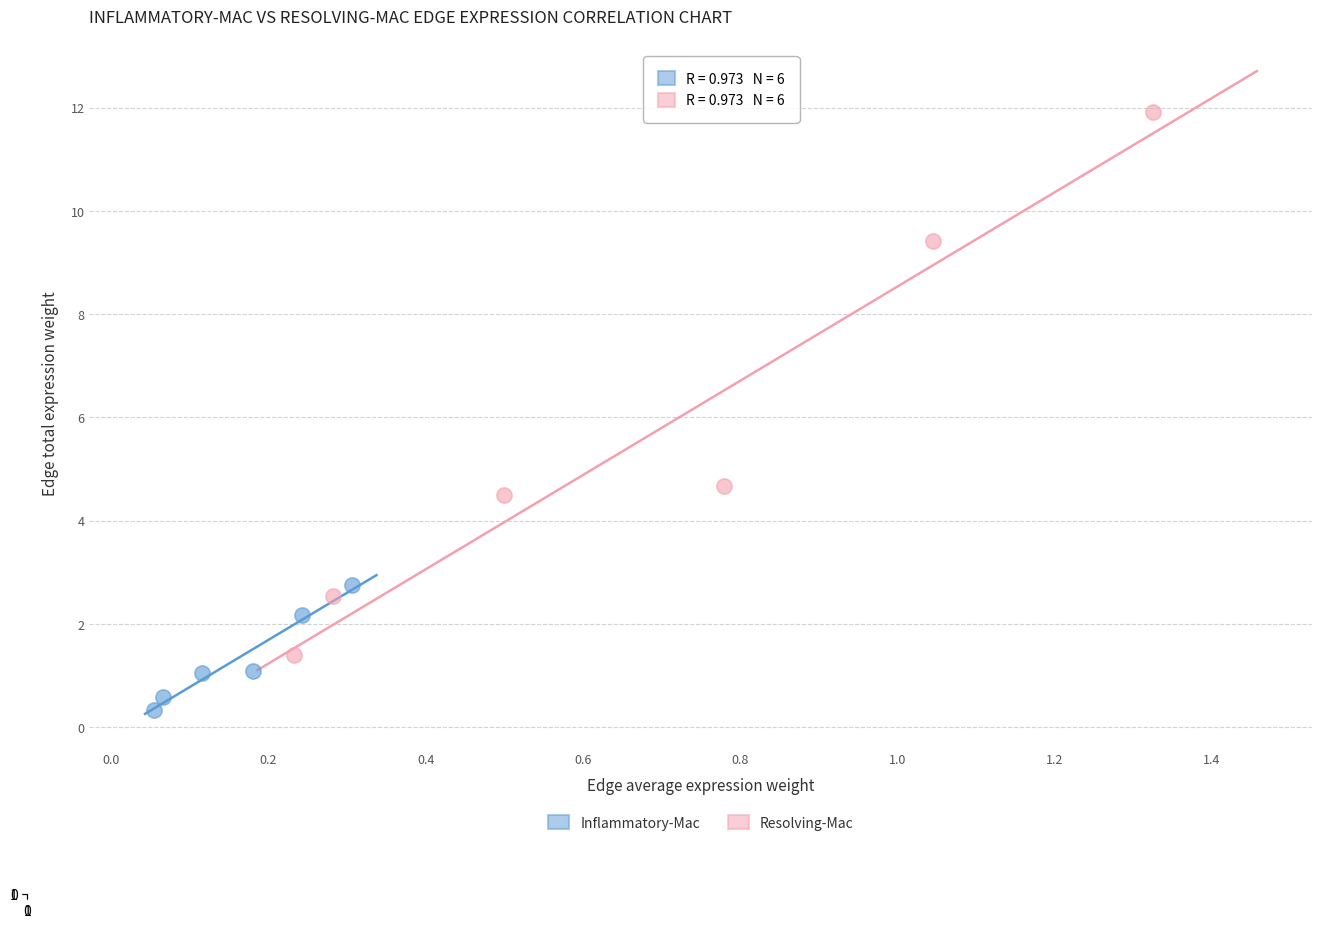

Which series reaches the maximum Y coordinate?

Resolving-Mac